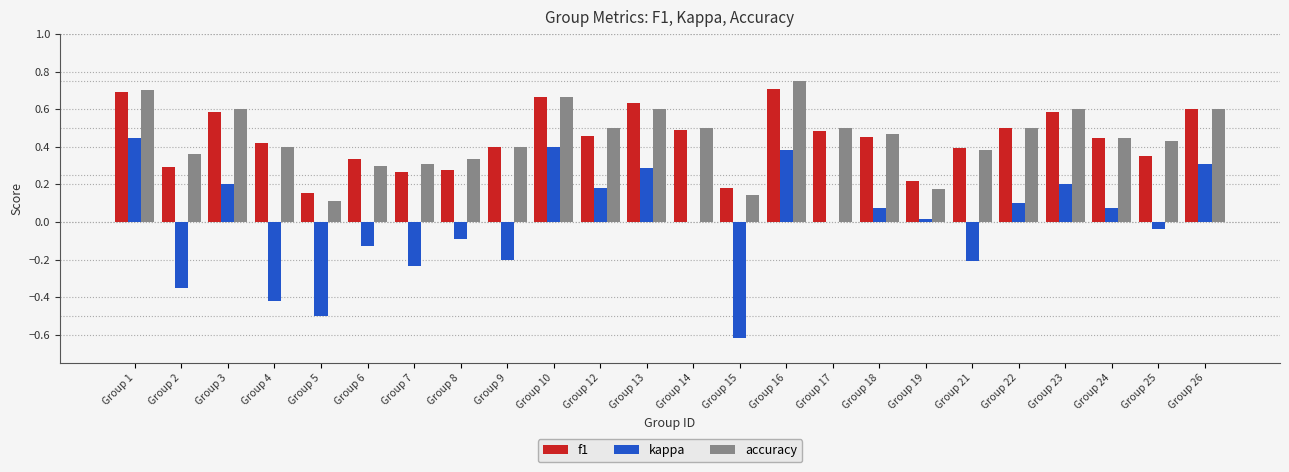

True or false: f1 has a value of 0.3 at Group 7.

True